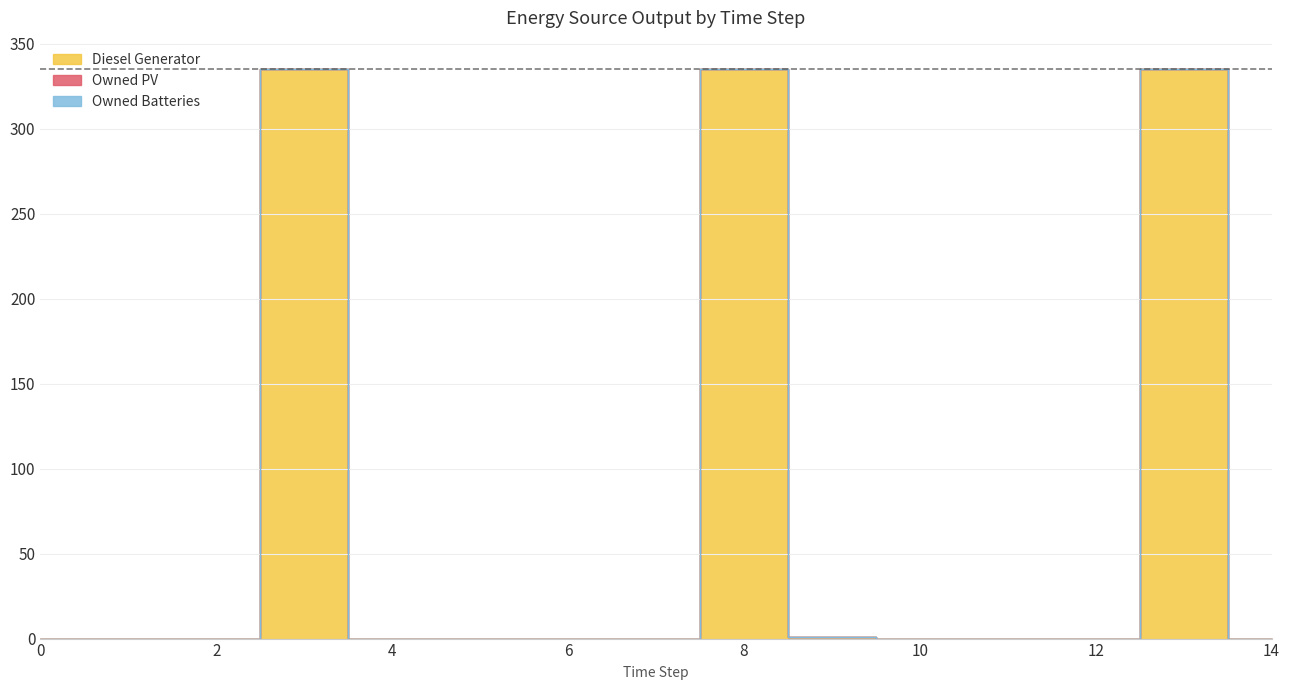

How many data points does each series have?

15